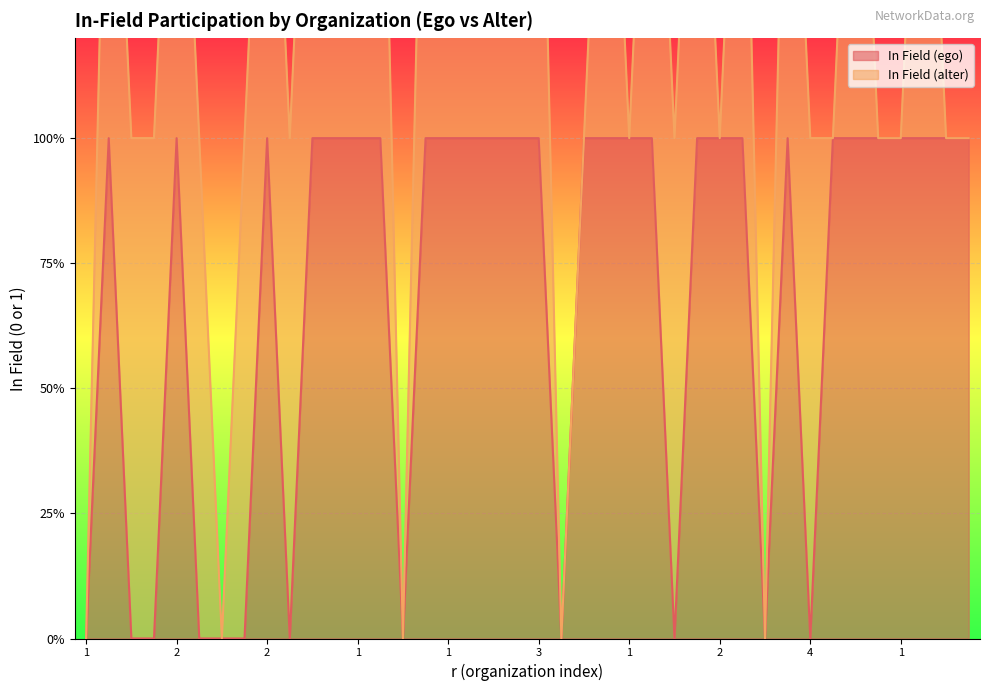

Where is the first local maximum?

2